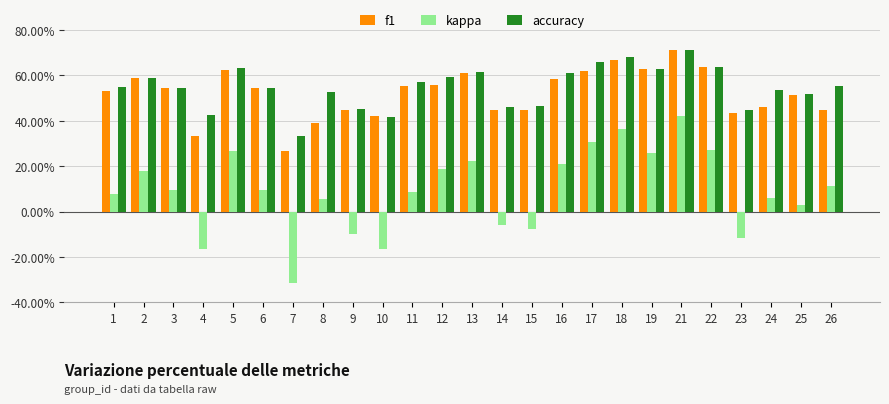

What is the average value of the accuracy series?

0.5